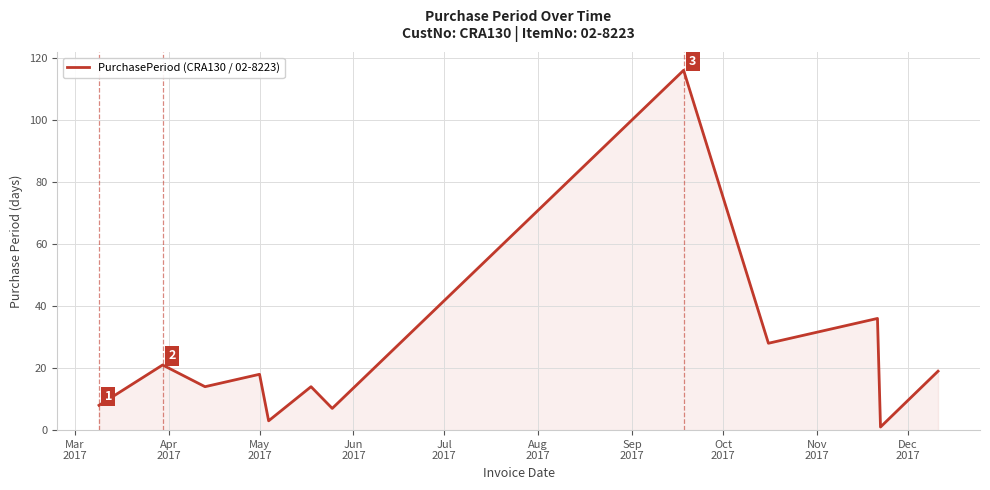

What is the greatest value displayed?

116